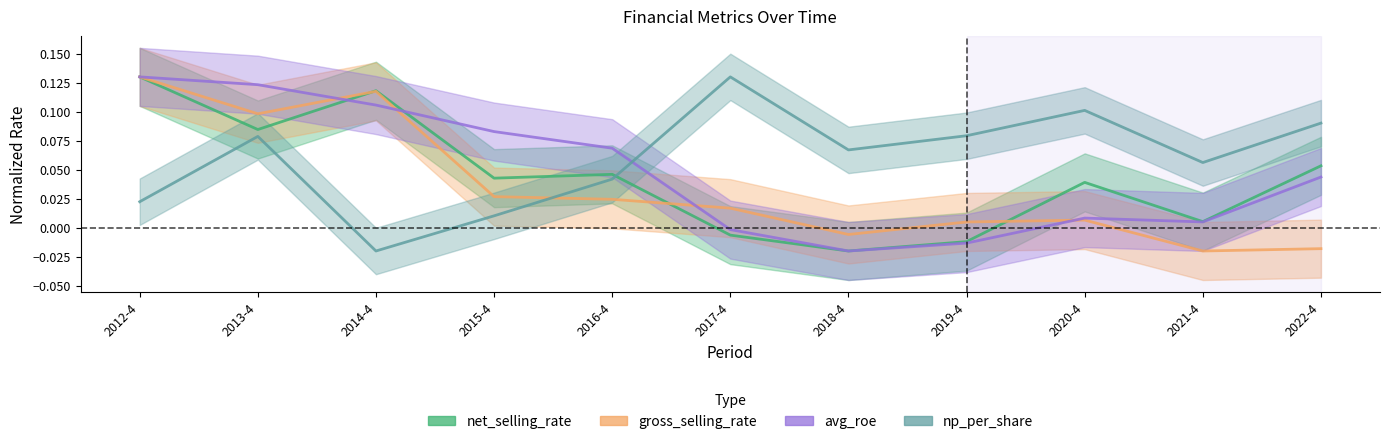

What is the highest value of the np_per_share series?

0.1